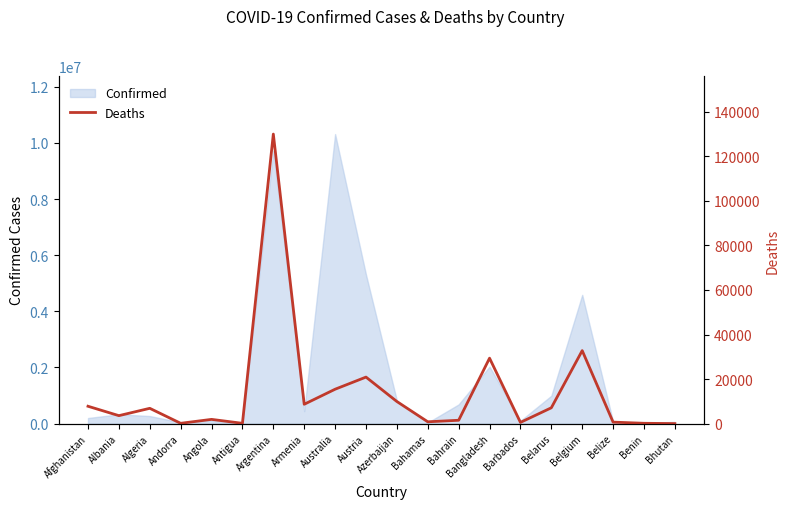

Which label corresponds to the largest value in the chart?

Argentina